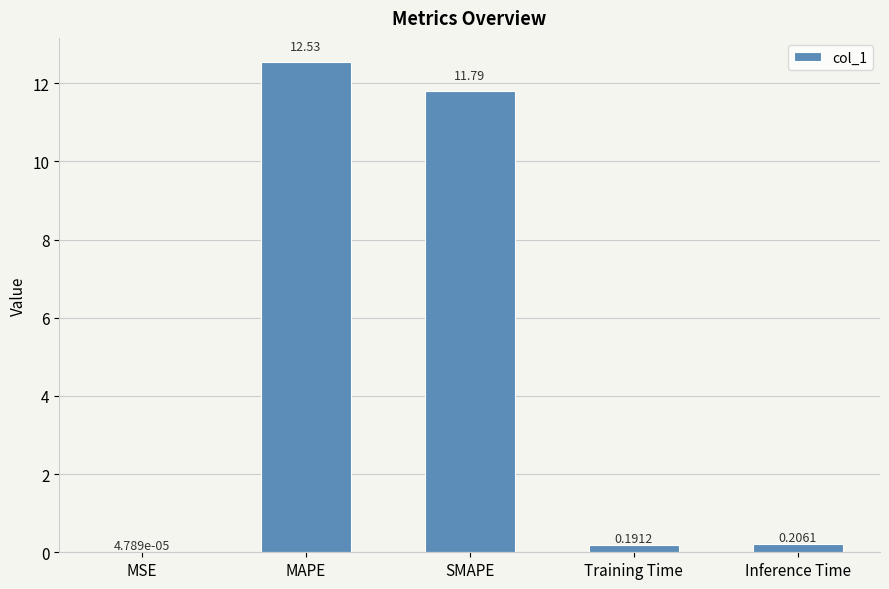

Where is the data nearest to the value 6?

SMAPE